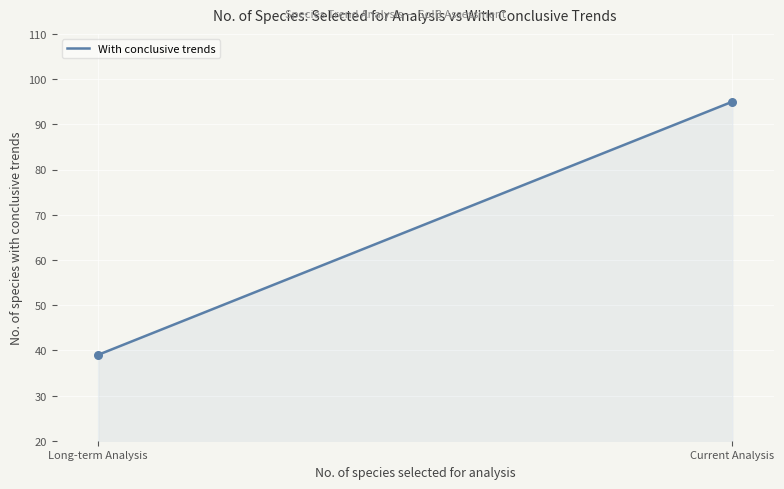

What is the maximum value shown in the chart?

95.0